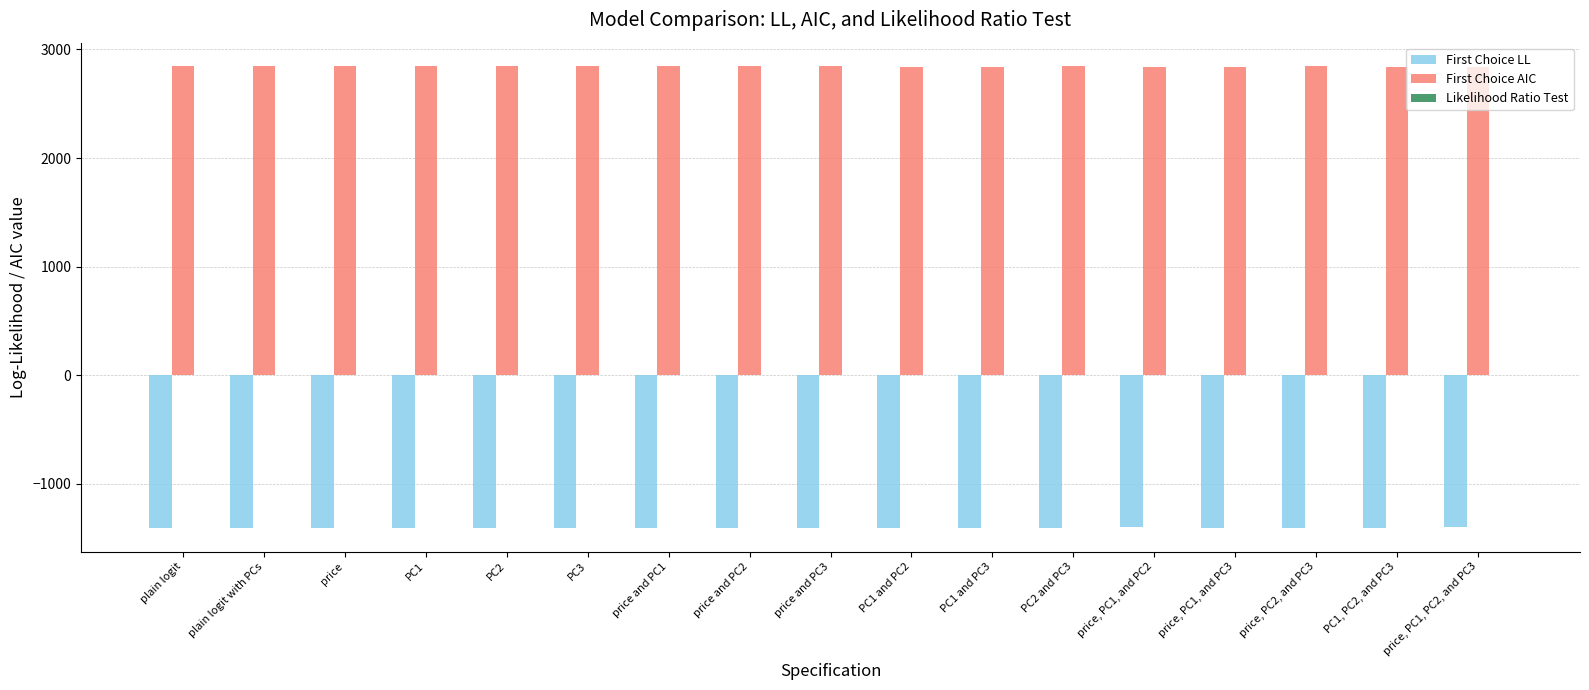

How many data points in First Choice AIC are above 2842?

11